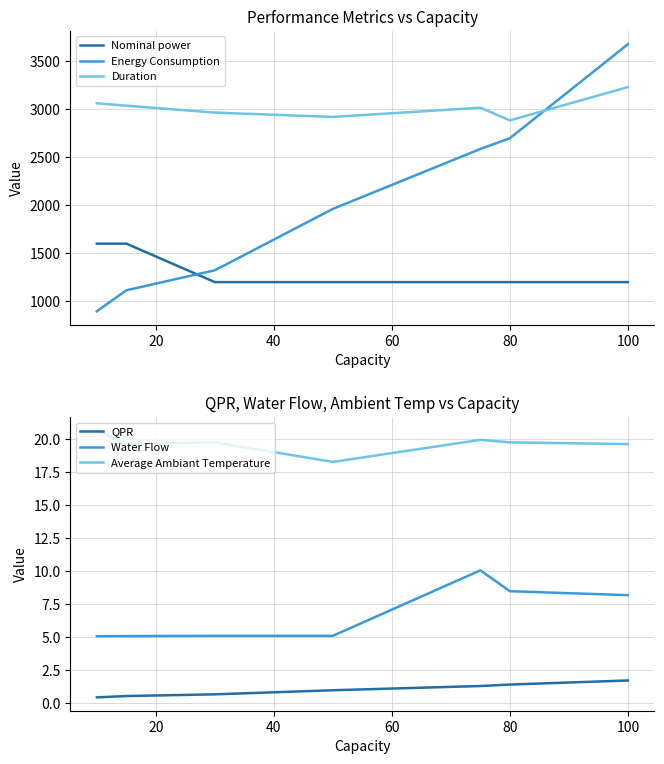

How many lines are shown in the chart?

6